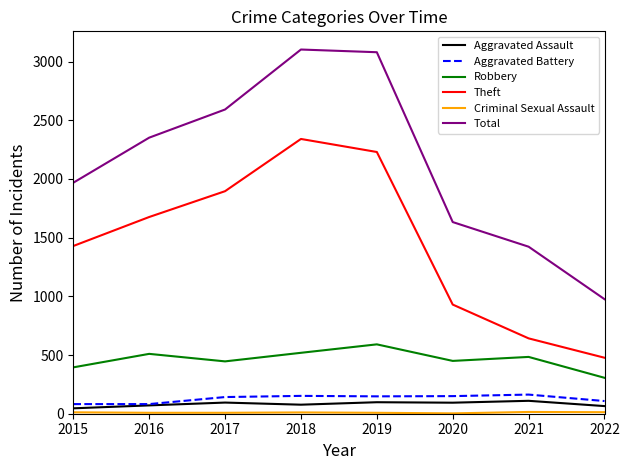

Which series has the widest spread of values?

Total